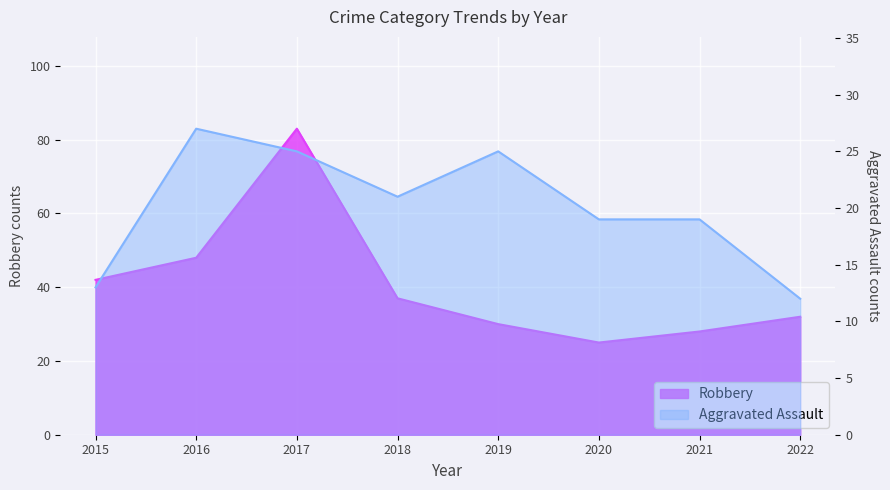

What value does the Robbery series have at 2019, to the nearest 5?

30